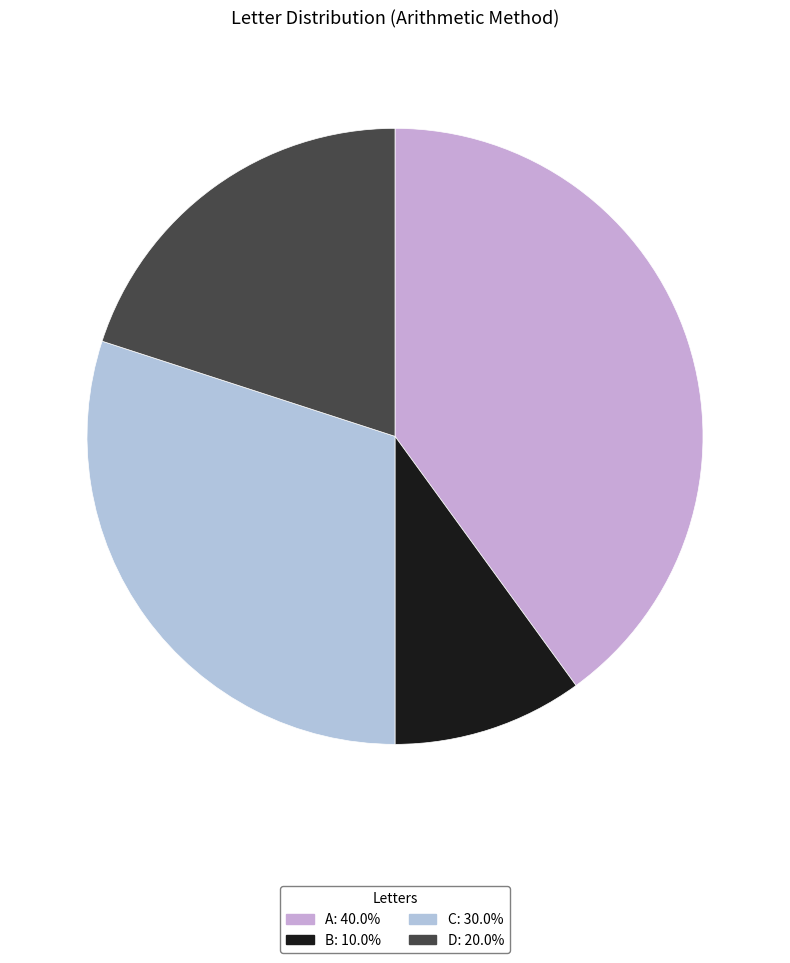

How many segments does this pie chart have?

4